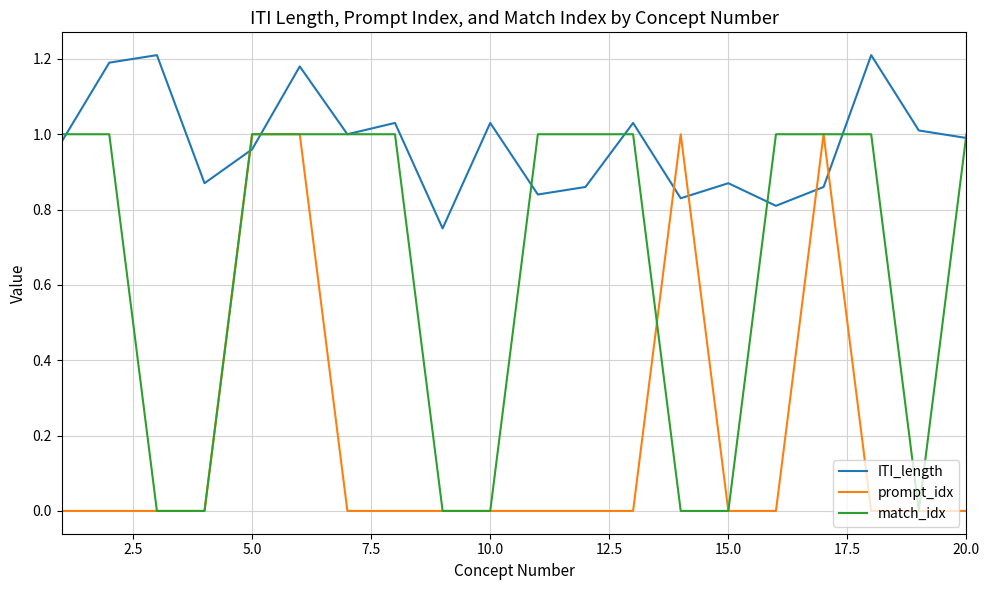

Which series has the largest total across all categories?

ITI_length